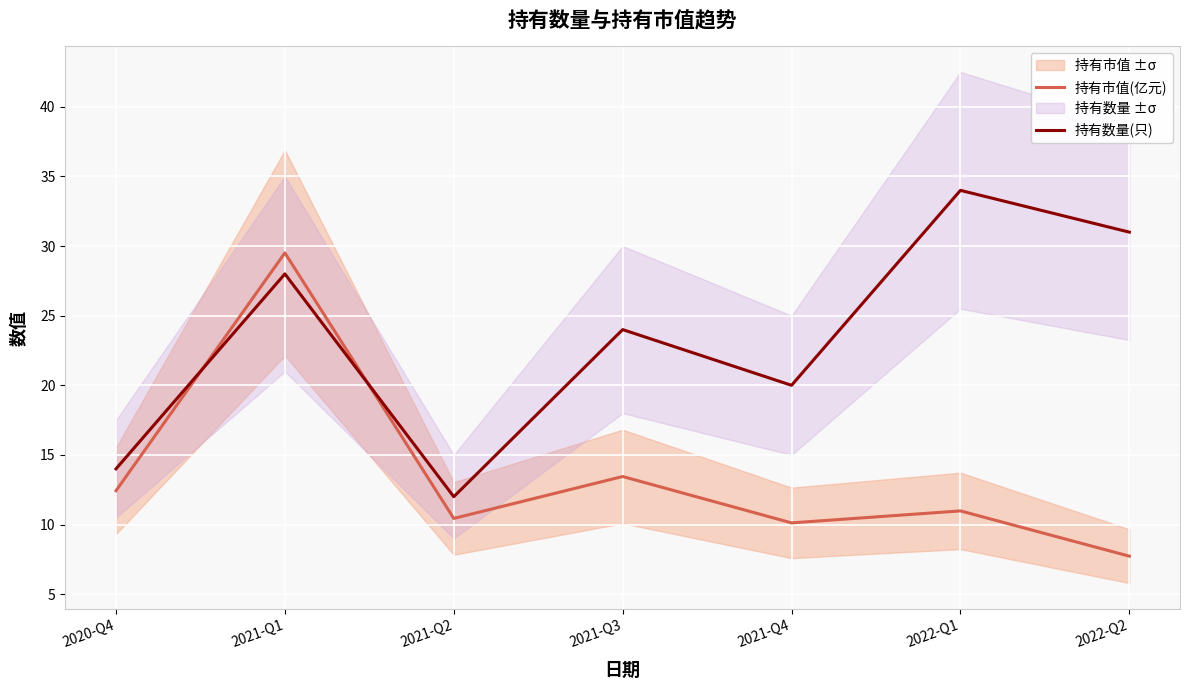

Which series has the largest total across all categories?

持有数量(只)